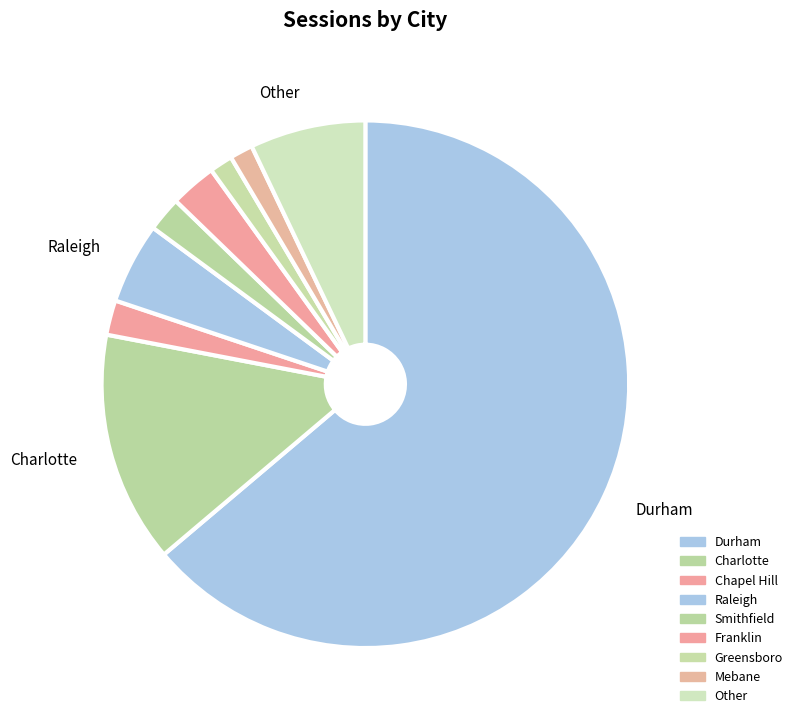

What is the largest slice in the pie chart?

Durham